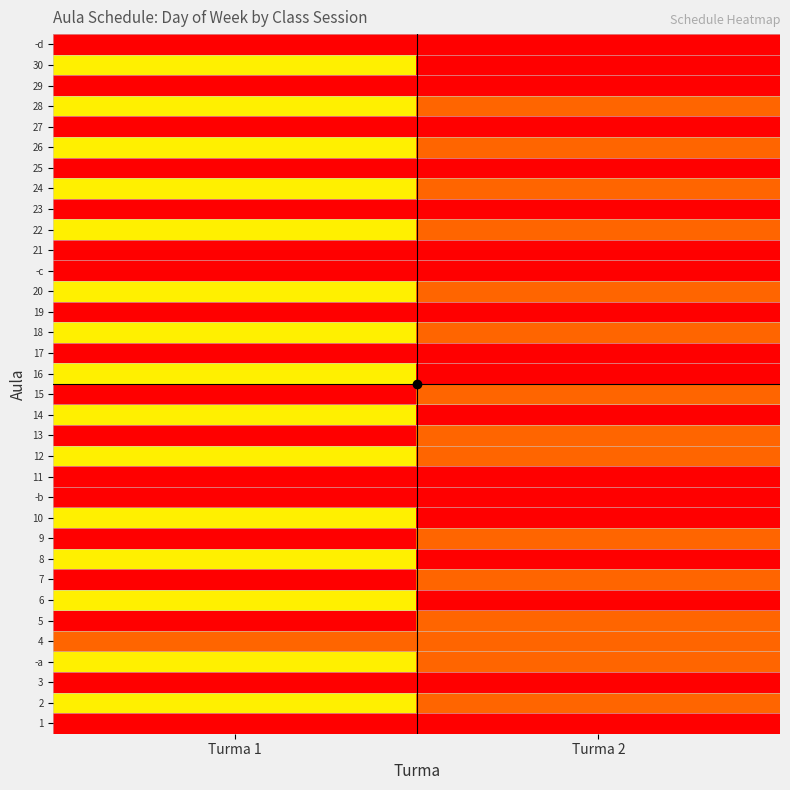

Count the number of categories in the chart.

2